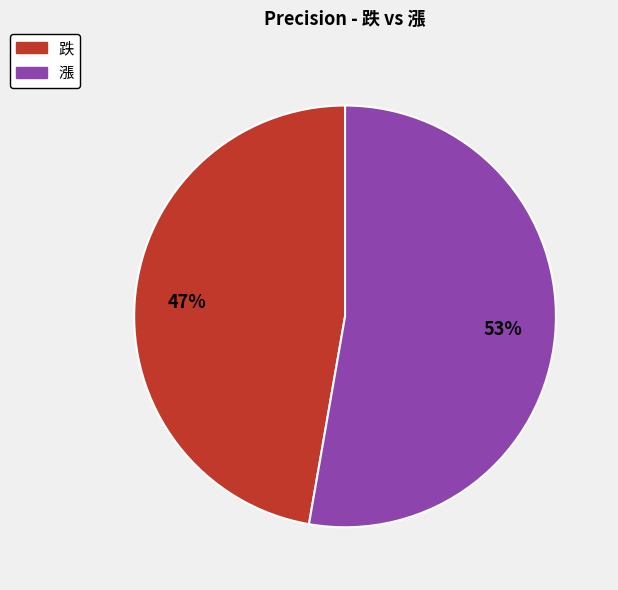

Rank the categories by value from highest to lowest.

漲, 跌